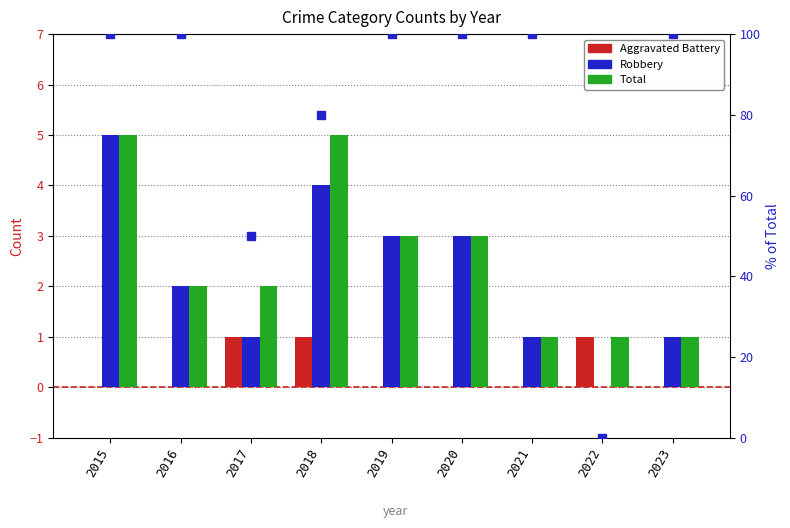

What is the difference between the highest and lowest values at 2022?

1